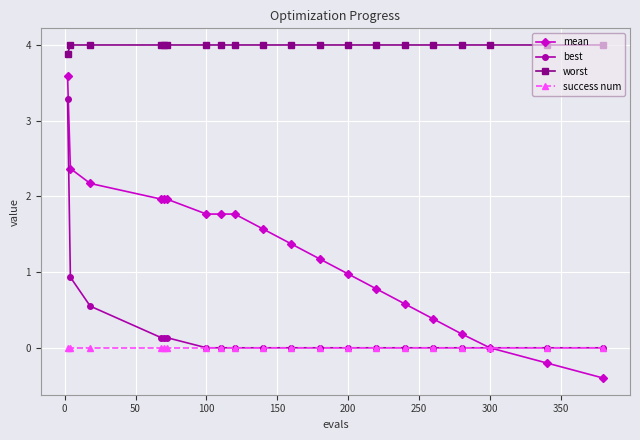

Rank the series by their maximum value, from lowest to highest.

success num, best, mean, worst